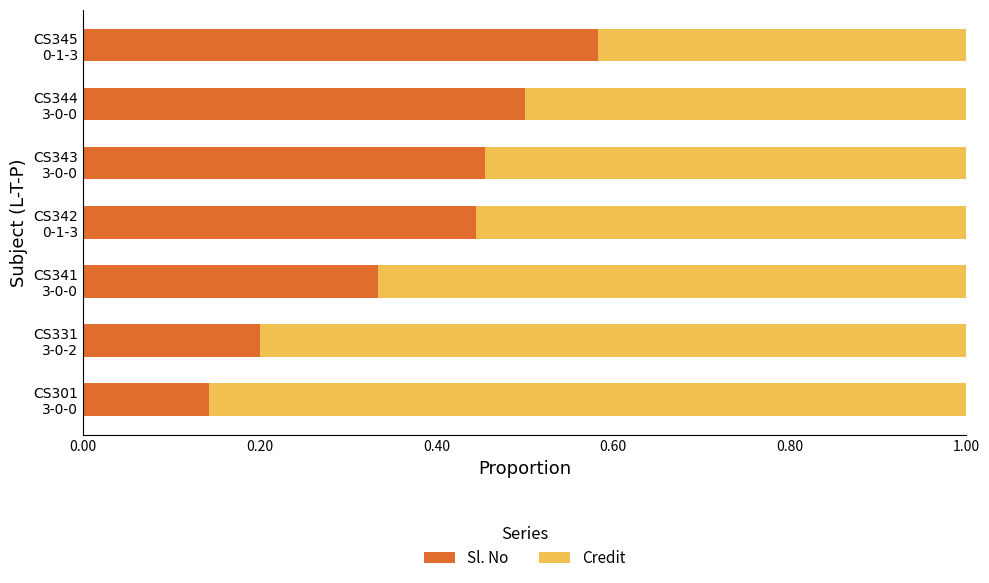

How many Sl. No values are between 0 and 1?

7